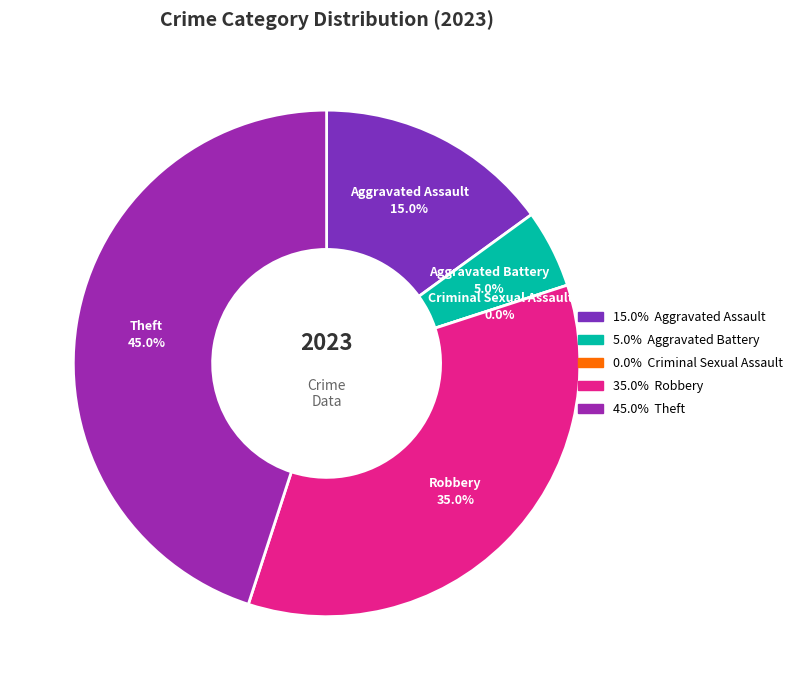

To the nearest percent, what is the combined percentage of Robbery and Criminal Sexual Assault?

35%